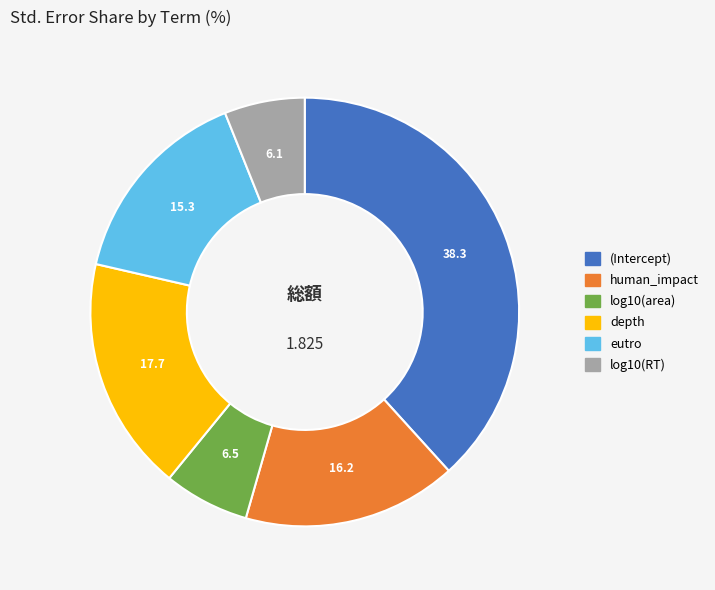

Is it true that log10(area) is 1% of the pie?

False